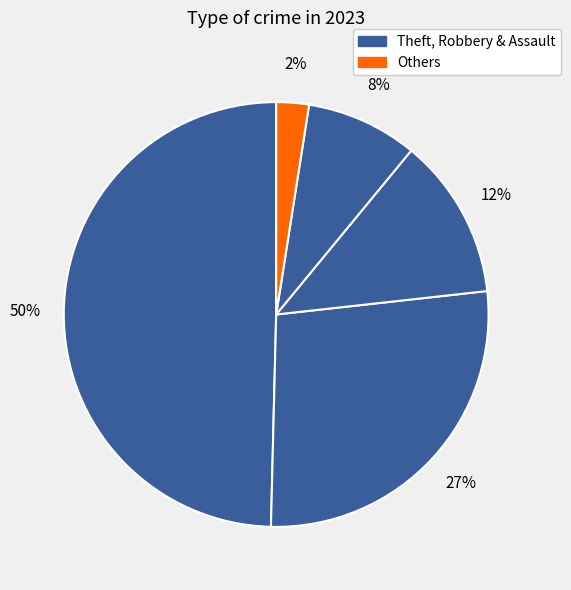

How many segments does this pie chart have?

5